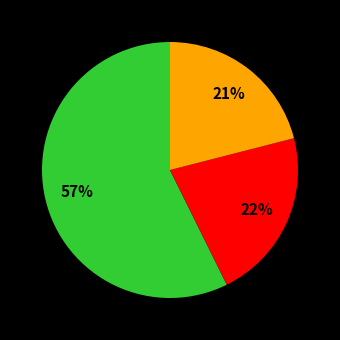

How many segments does this pie chart have?

3